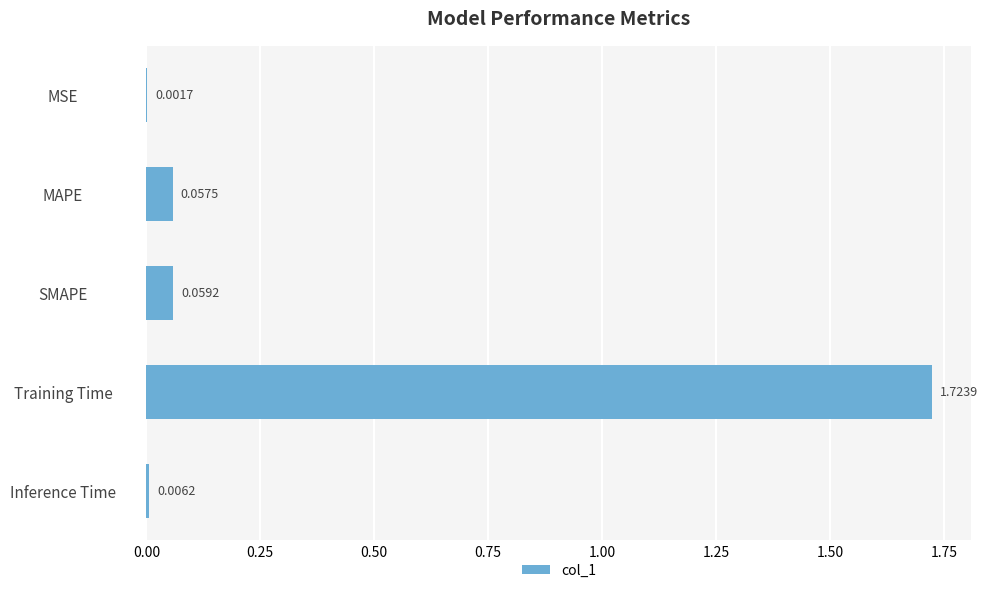

What is the change in value from MAPE to Training Time?

+1.7